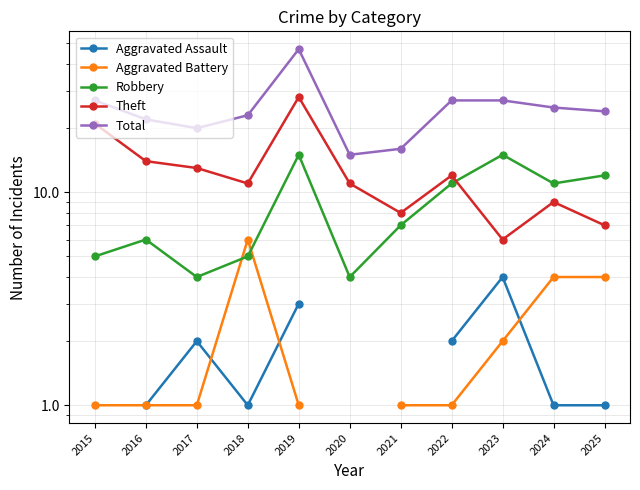

Where does the Total series first go above 24?

2015